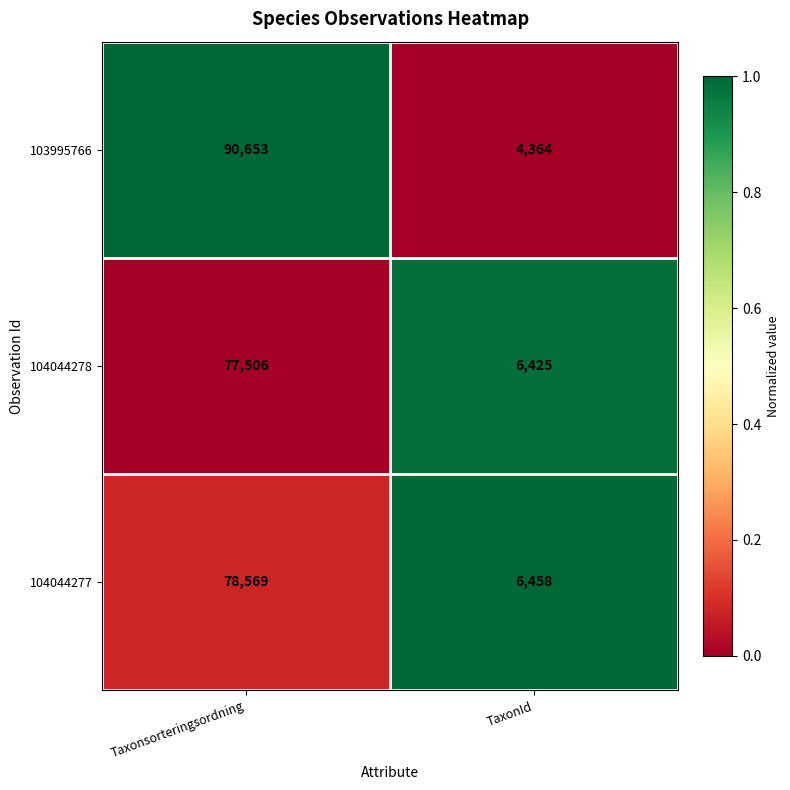

Which category has the lowest value across all series?

TaxonId